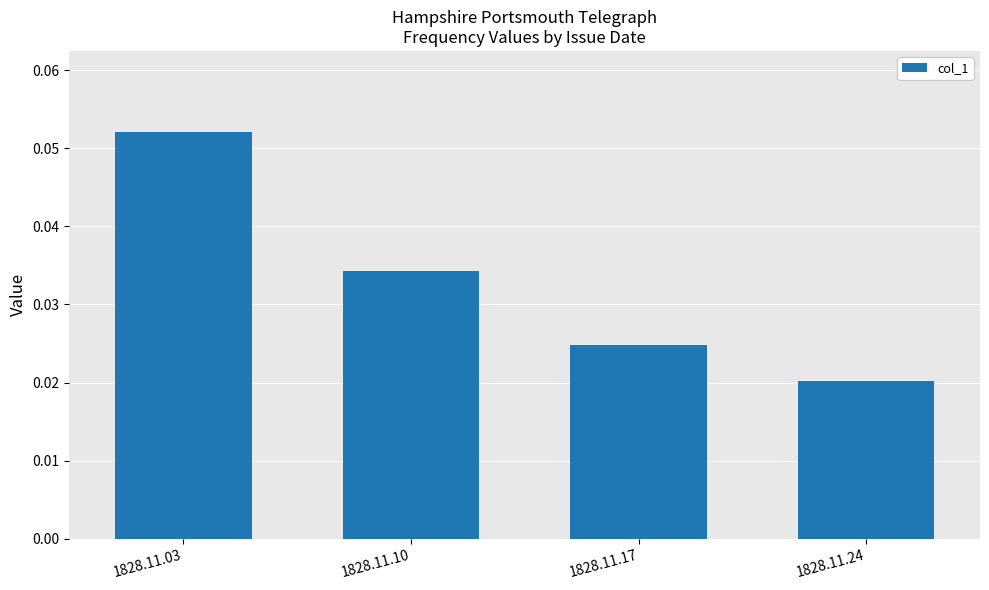

List the labels in order of value, smallest first.

1828.11.24, 1828.11.17, 1828.11.10, 1828.11.03